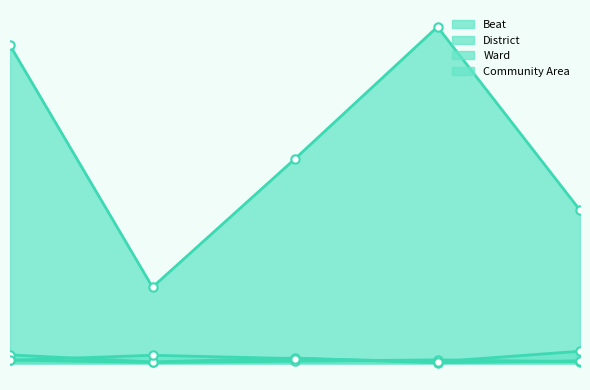

Where do Ward and Community Area first cross each other?

0 and 1